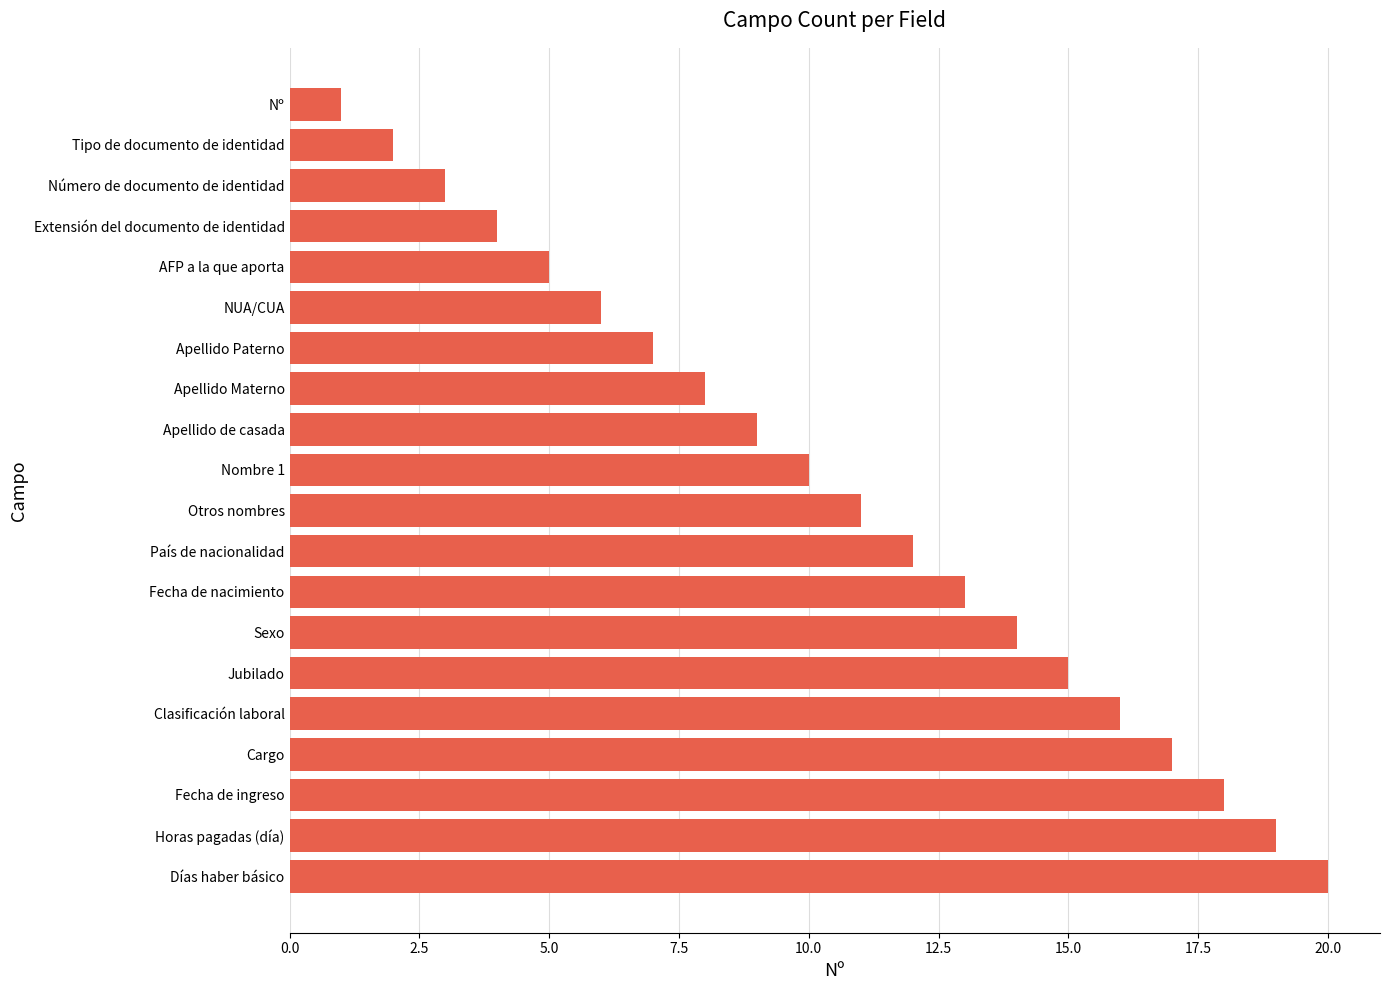

Approximately how many times larger is the value at País de nacionalidad compared to Sexo?

0.9